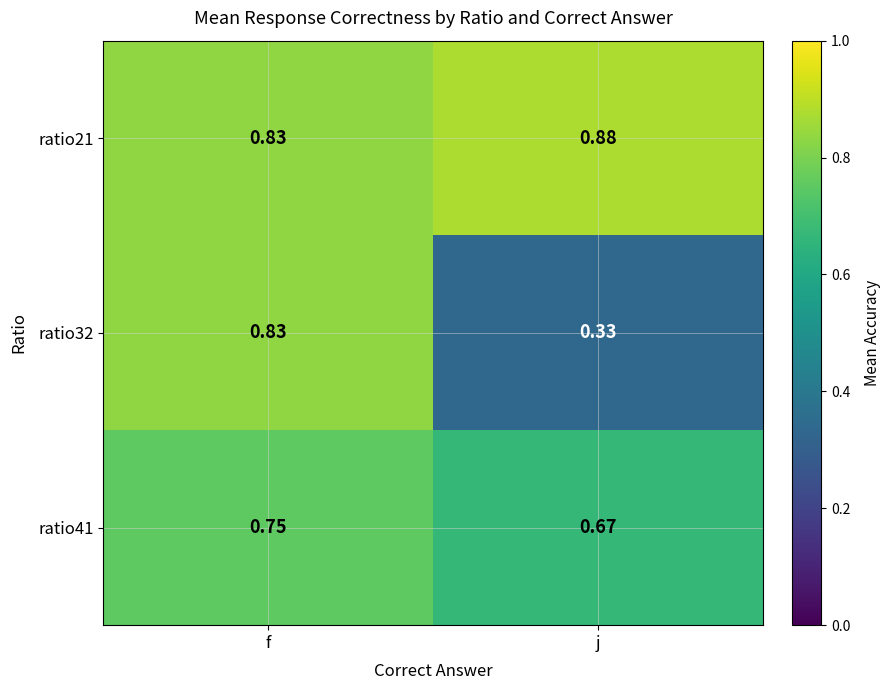

Is the value of ratio41 at j greater than the value of ratio32 at j?

Yes